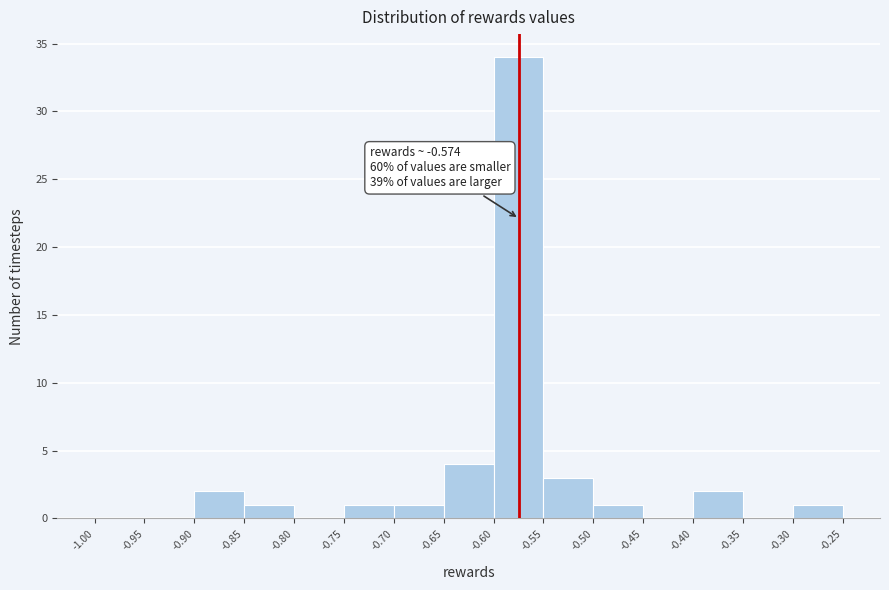

Over which range of the x-axis is the bar tallest?

-0.60 to -0.55